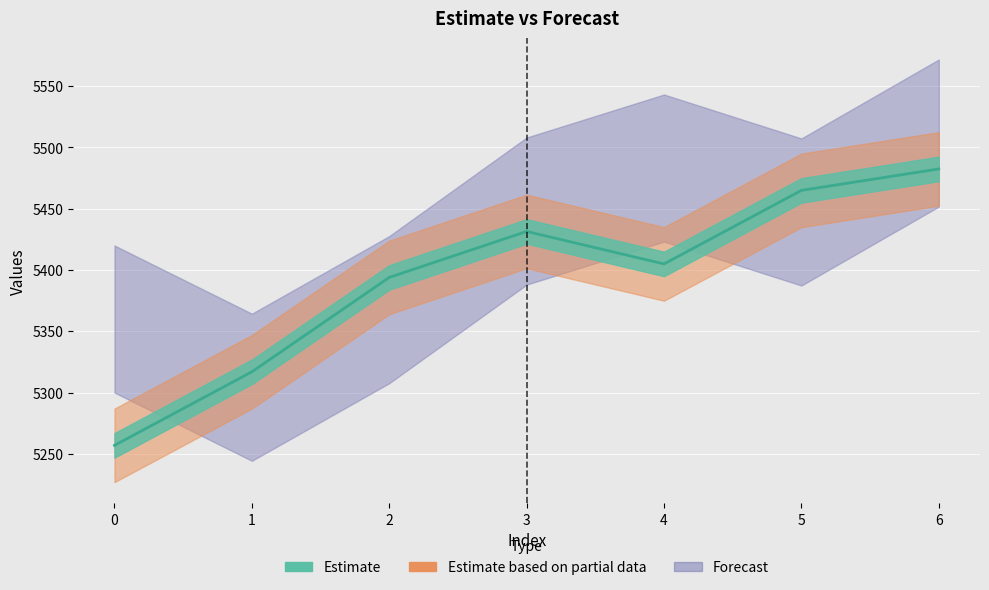

True or false: the data has more than 0 interior local peaks.

True